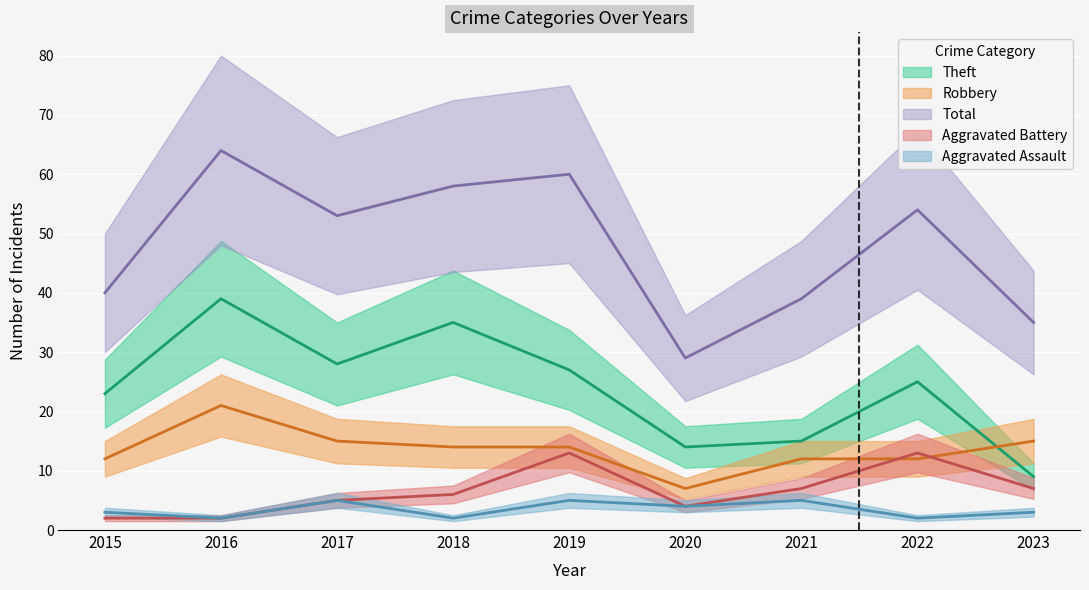

Rank the series by their maximum value, from highest to lowest.

Total, Theft, Robbery, Aggravated Battery, Aggravated Assault